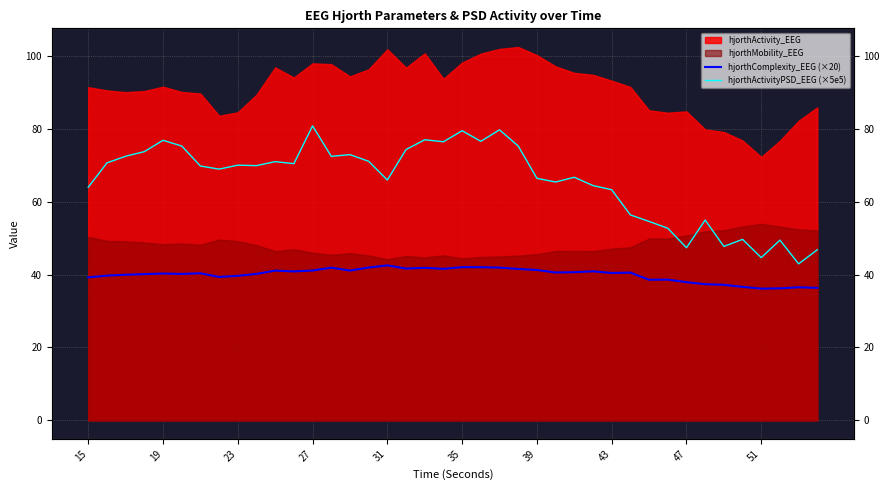

Is the value of hjorthComplexity_EEG (×20) at 35 greater than the value of hjorthActivityPSD_EEG (×5e5) at 31?

No